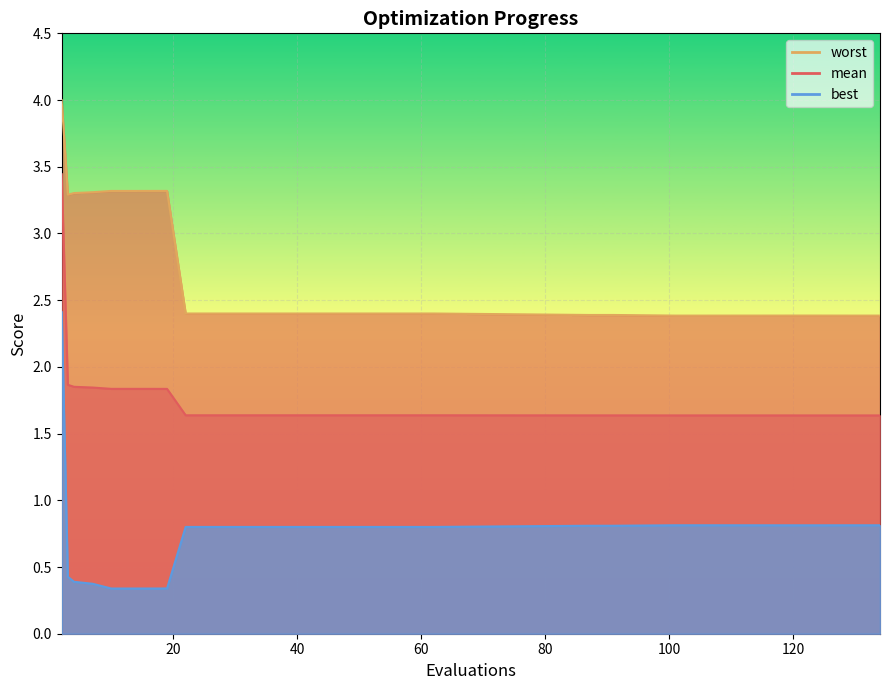

What are all the series names shown in the legend?

mean, best, worst